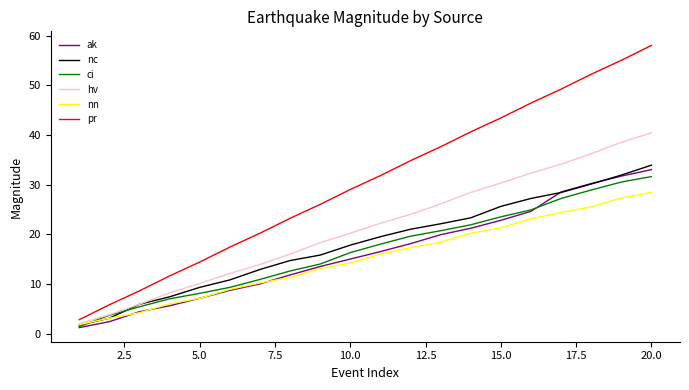

What is the sum of all ak values?

326.2